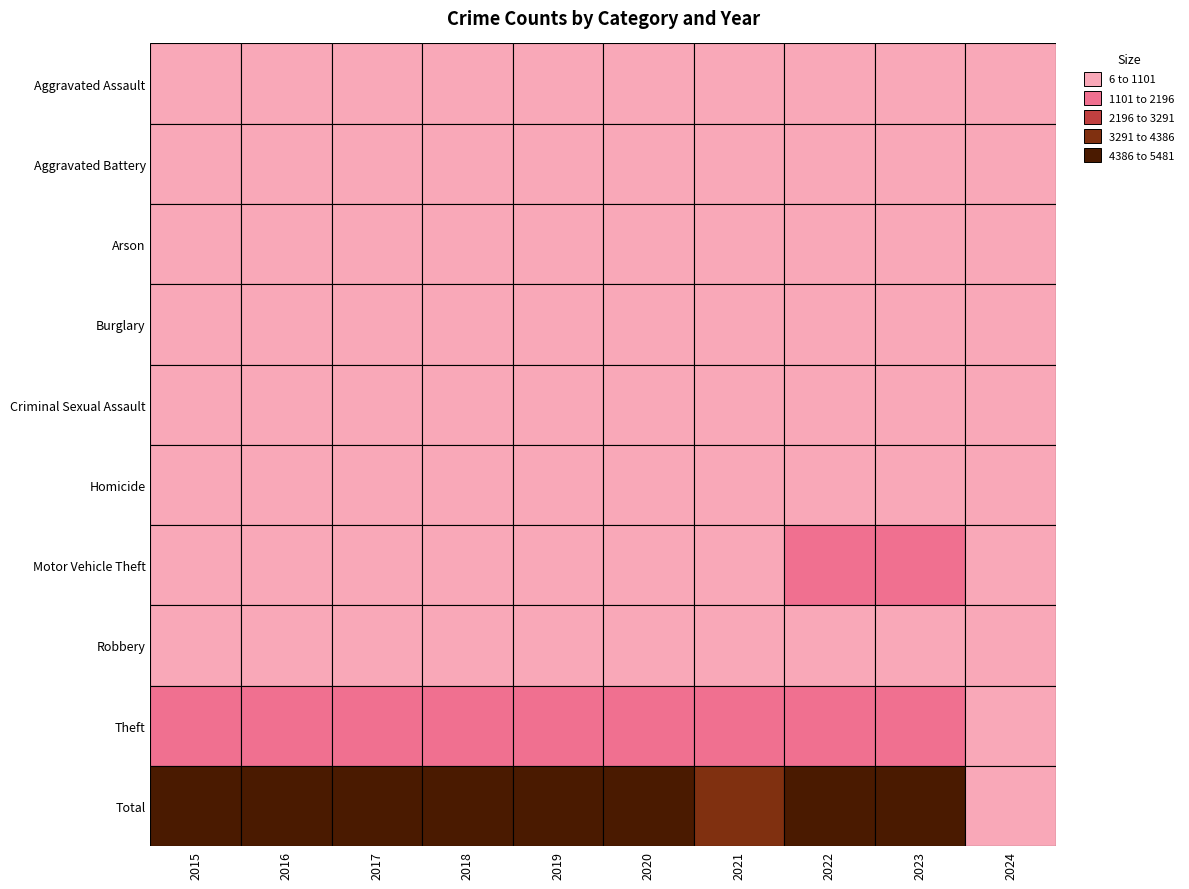

What is the total value across all series at Total?

1804